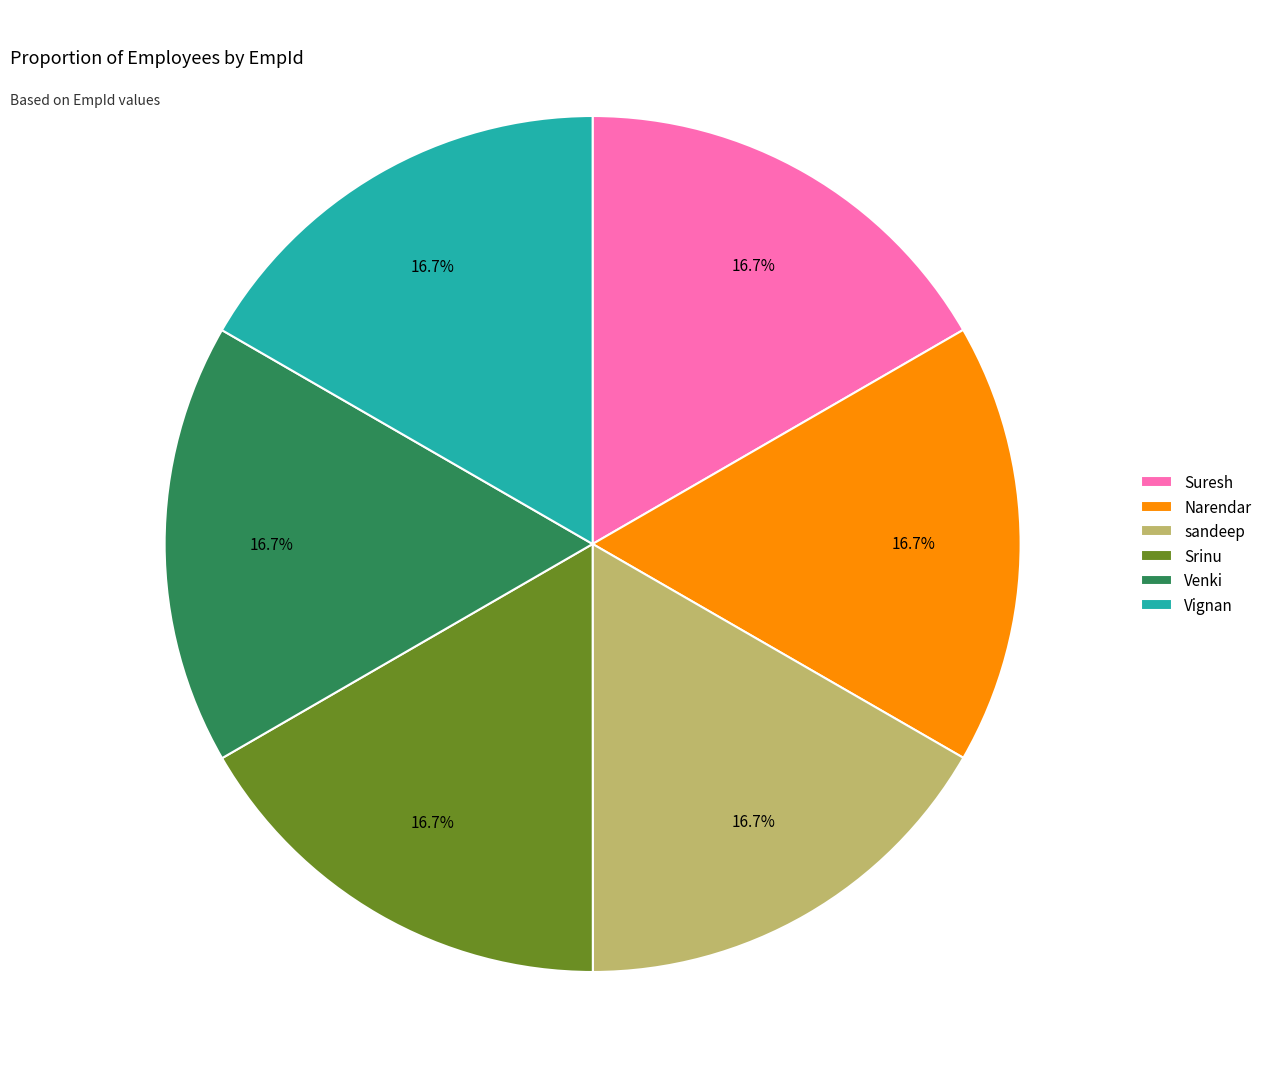

Does any single category account for the majority?

No